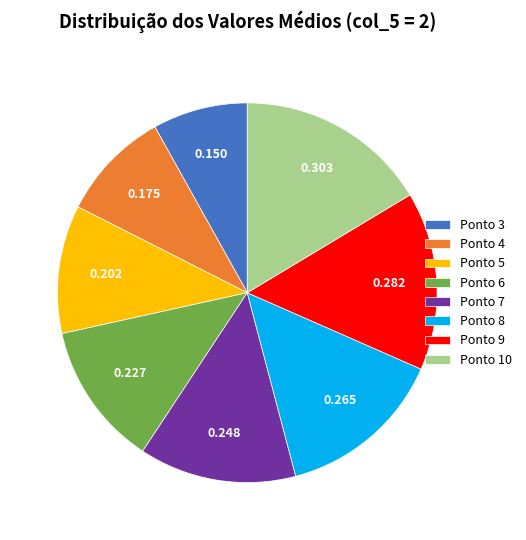

Does any single category account for the majority?

No